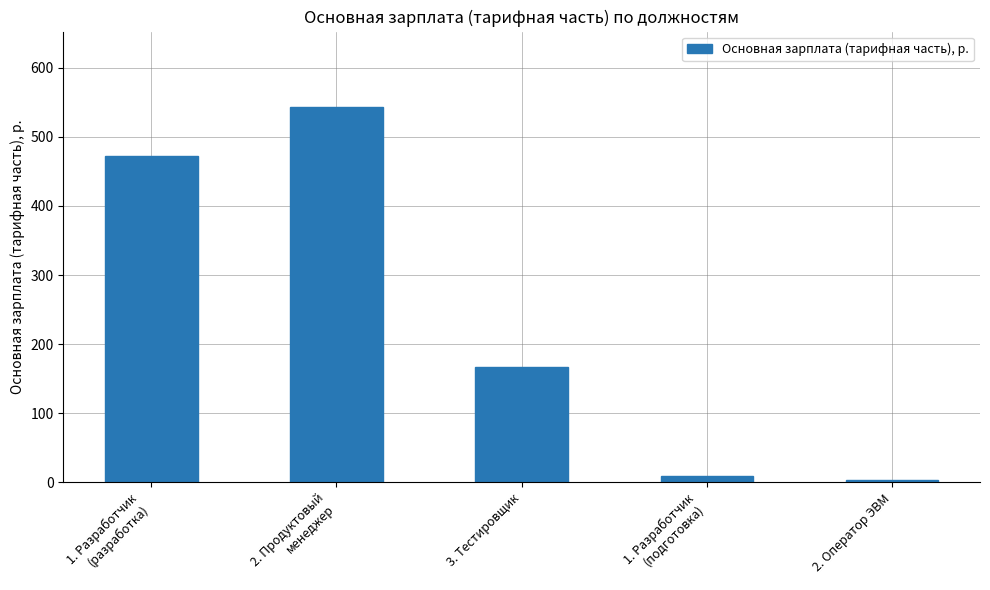

What is the approximate value at 3. Тестировщик?

166.8